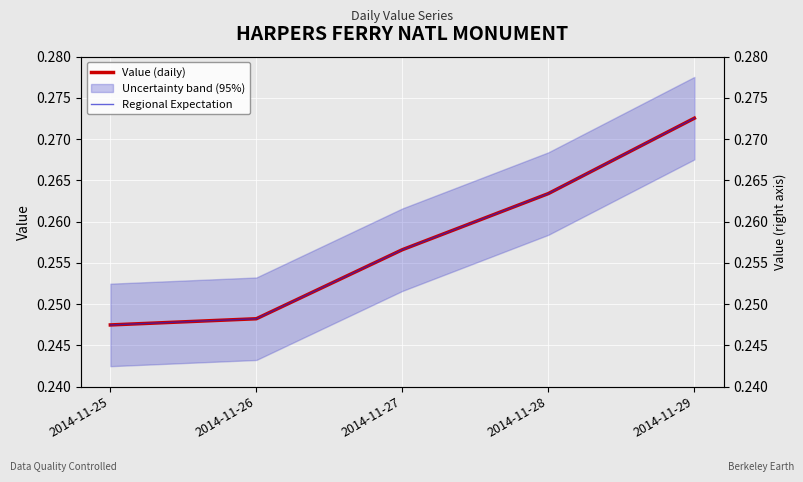

How many lines are shown in the chart?

2